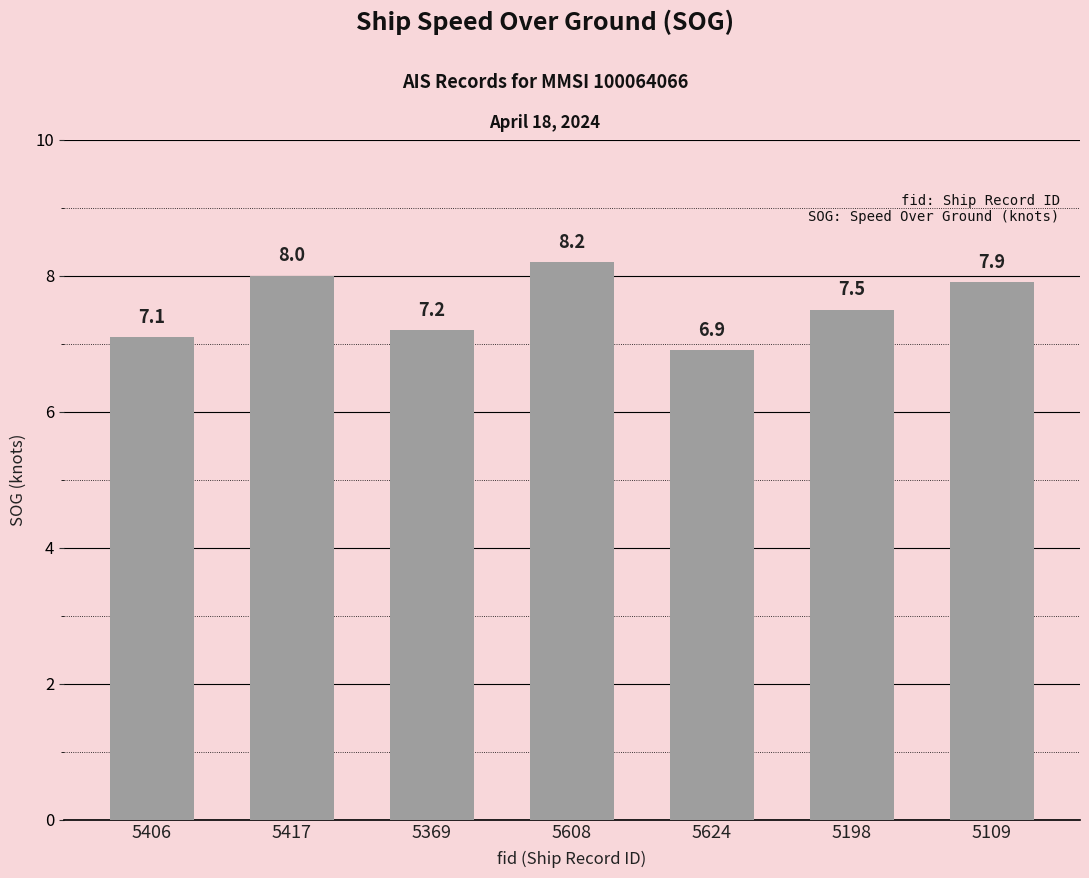

Between 5608 and 5417, which is larger?

5608